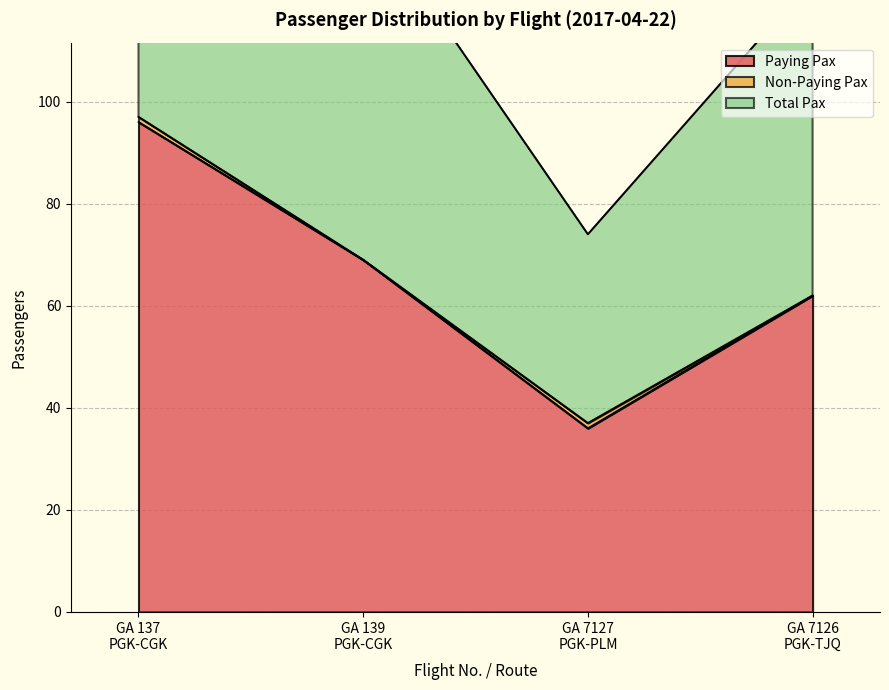

How many interior local valleys does the Paying Pax series have?

1